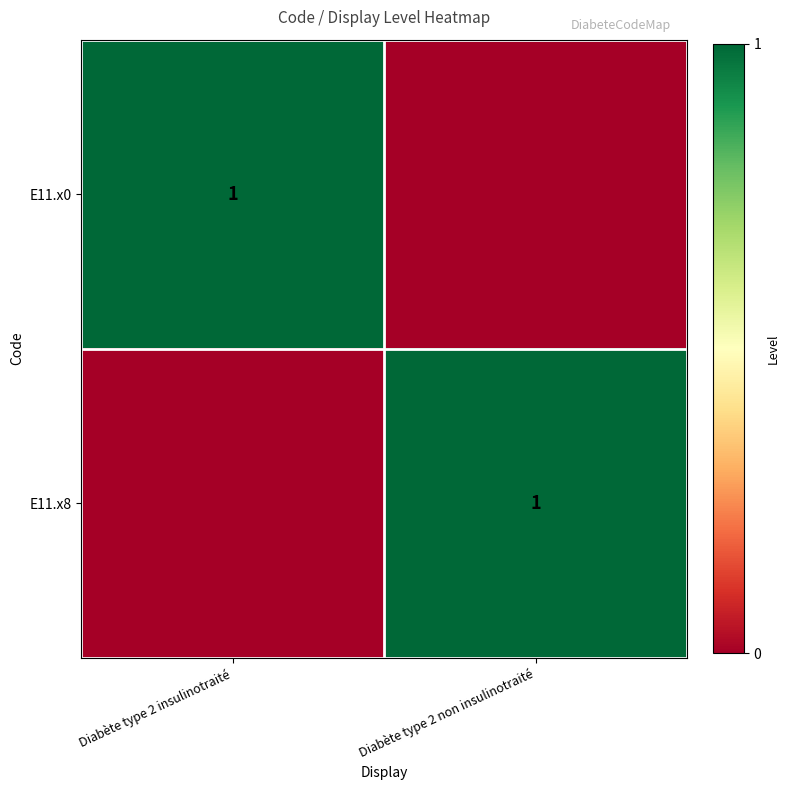

The value of E11.x0 at Diabète type 2 insulinotraité is 0. True or false?

False